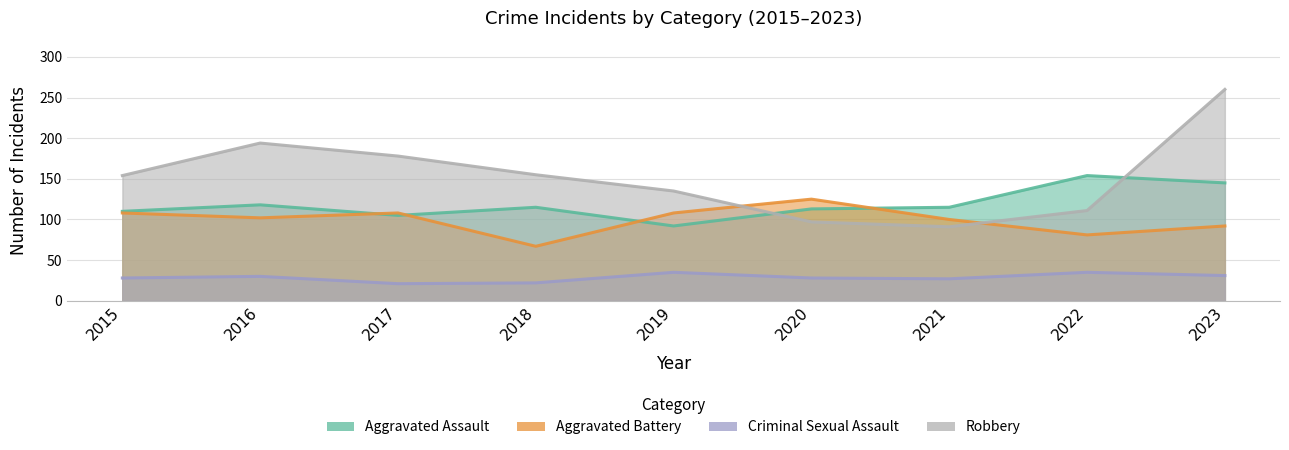

How many lines are shown in the chart?

4